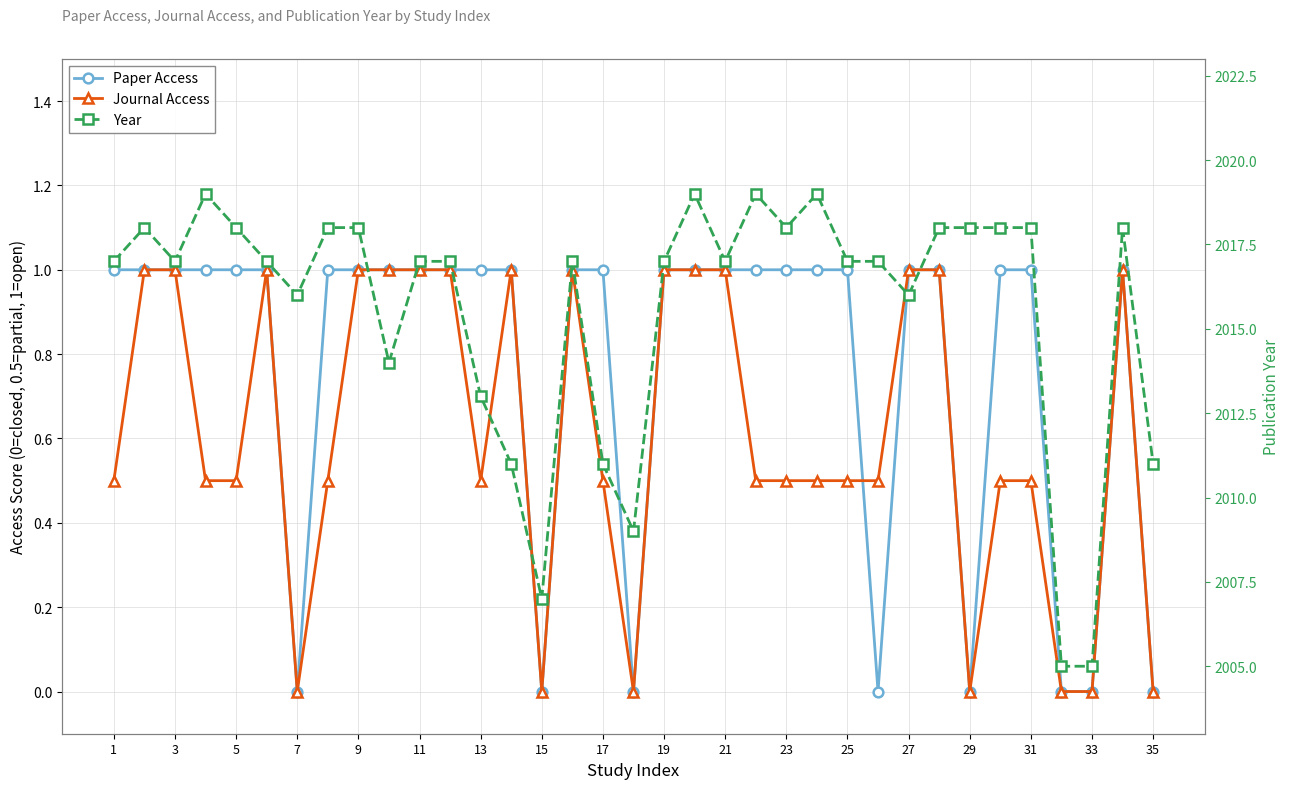

What is the approximate value of Journal Access at 25?

0.5